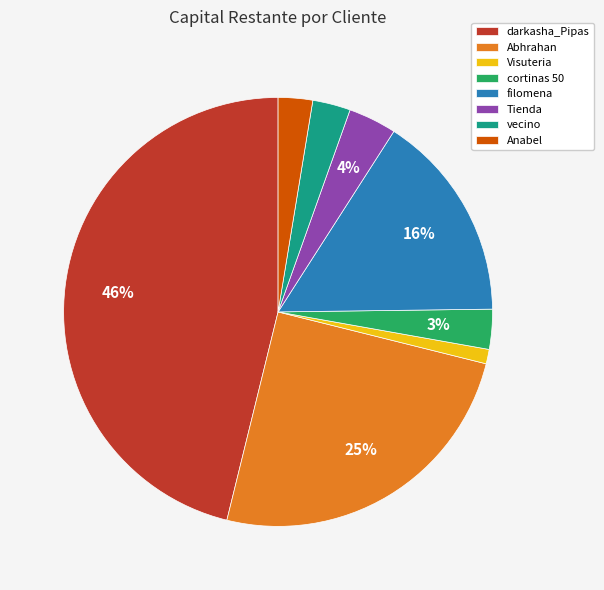

To the nearest percent, what is the difference between the largest and smallest slice percentages?

45%